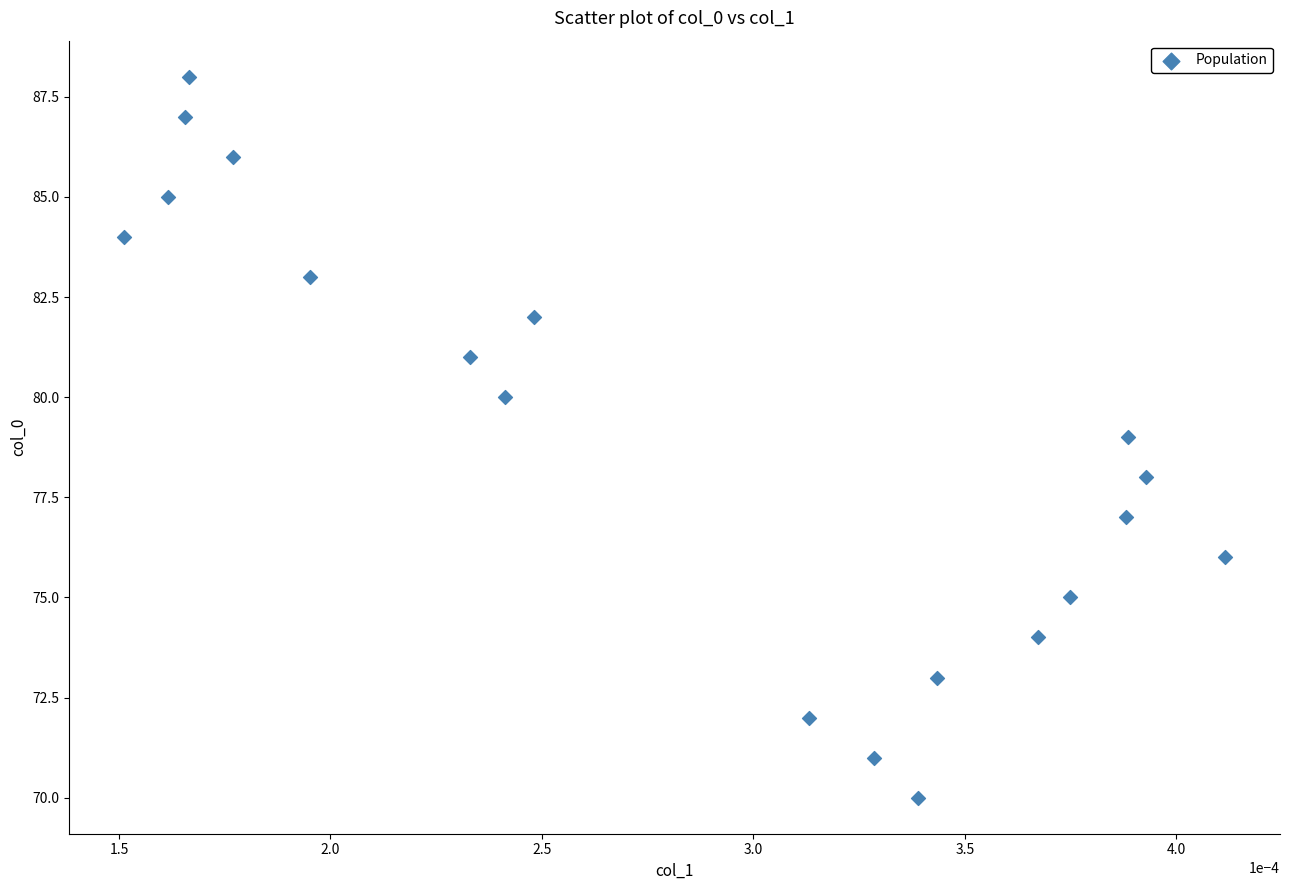

What is the range of Y values (max minus min)?

18